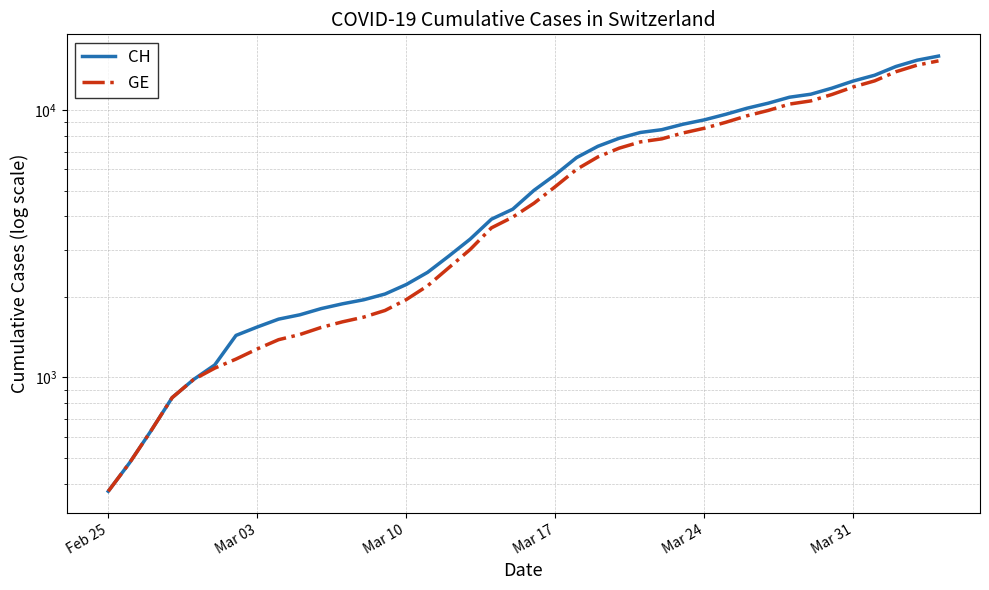

Which label corresponds to the smallest value in the chart?

Feb 25